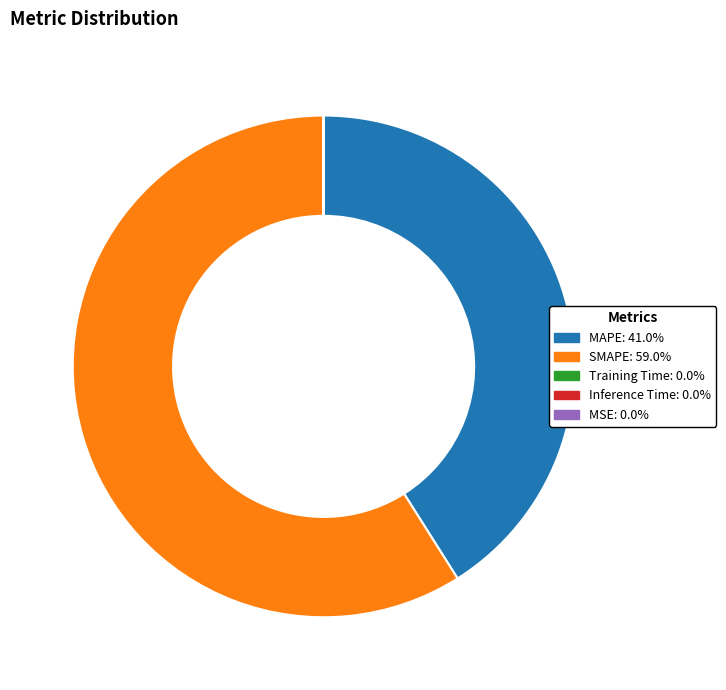

Which category has the biggest portion of the pie?

SMAPE